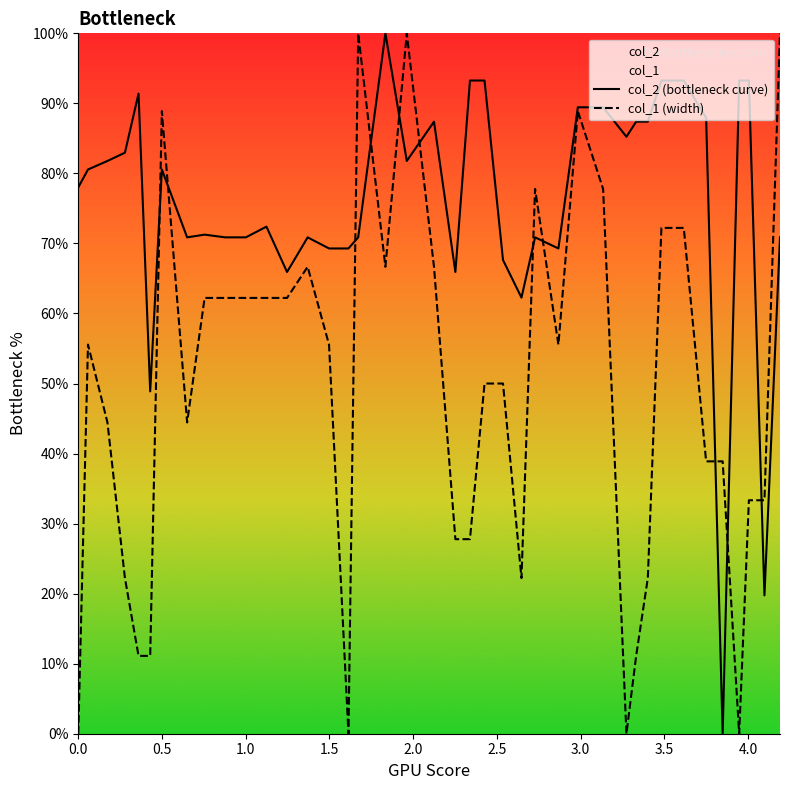

Which series has the largest total across all categories?

col_2 (bottleneck curve)